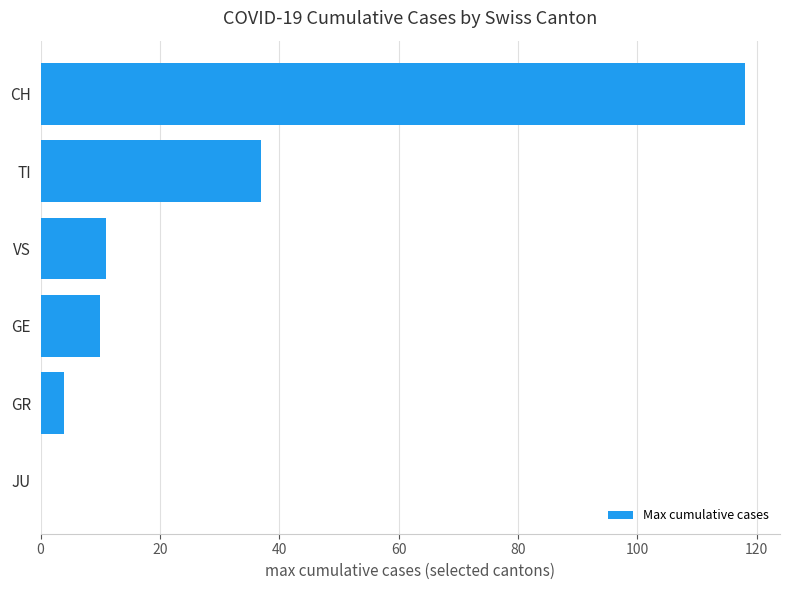

Is it true that the value at VS is 17?

False